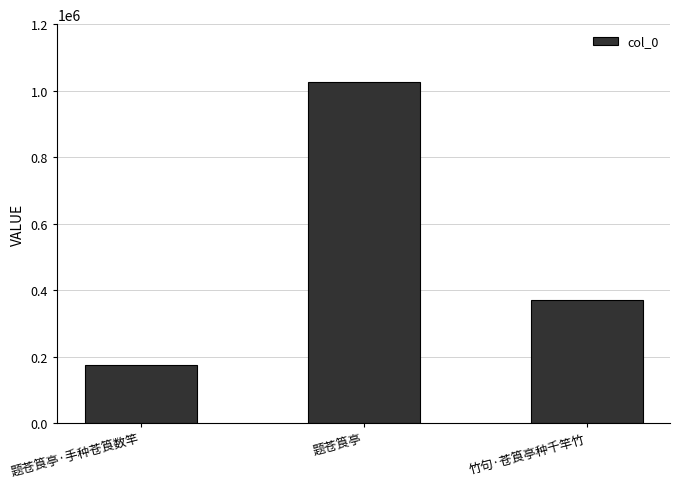

How many data points are less than 369940?

1